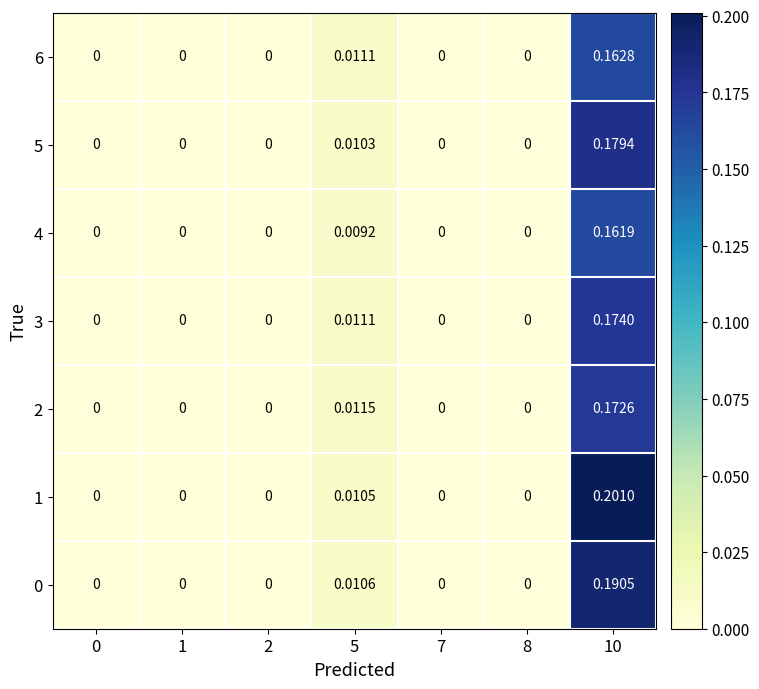

Is the value of 5 at 5 greater than the value of 3 at 7?

Yes